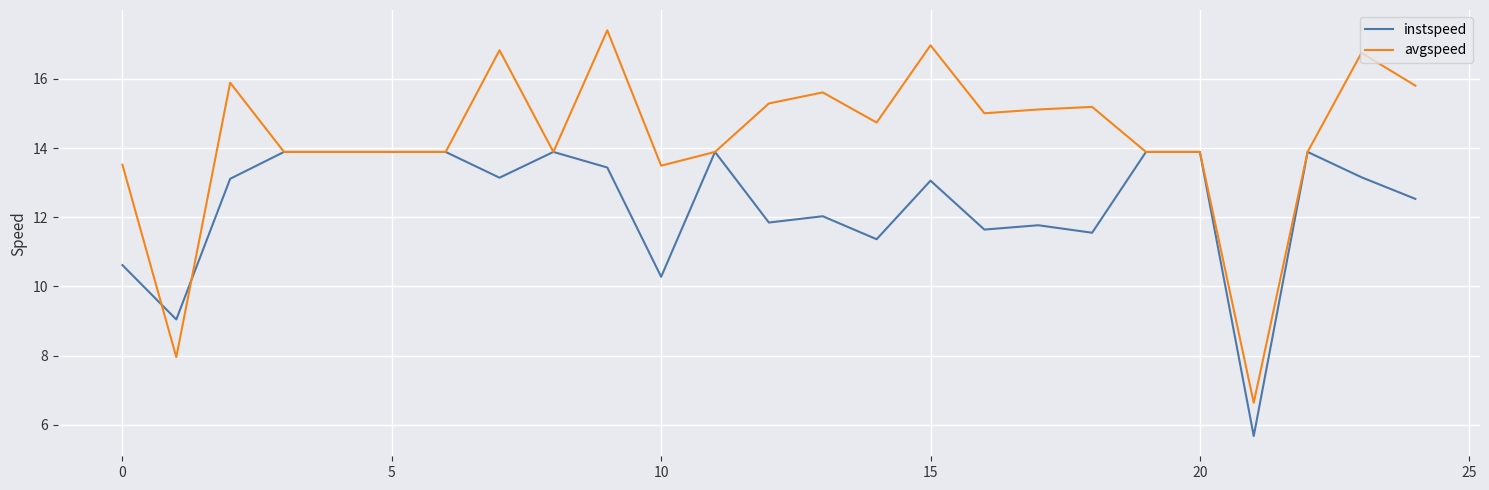

What is the smallest value displayed?

5.7